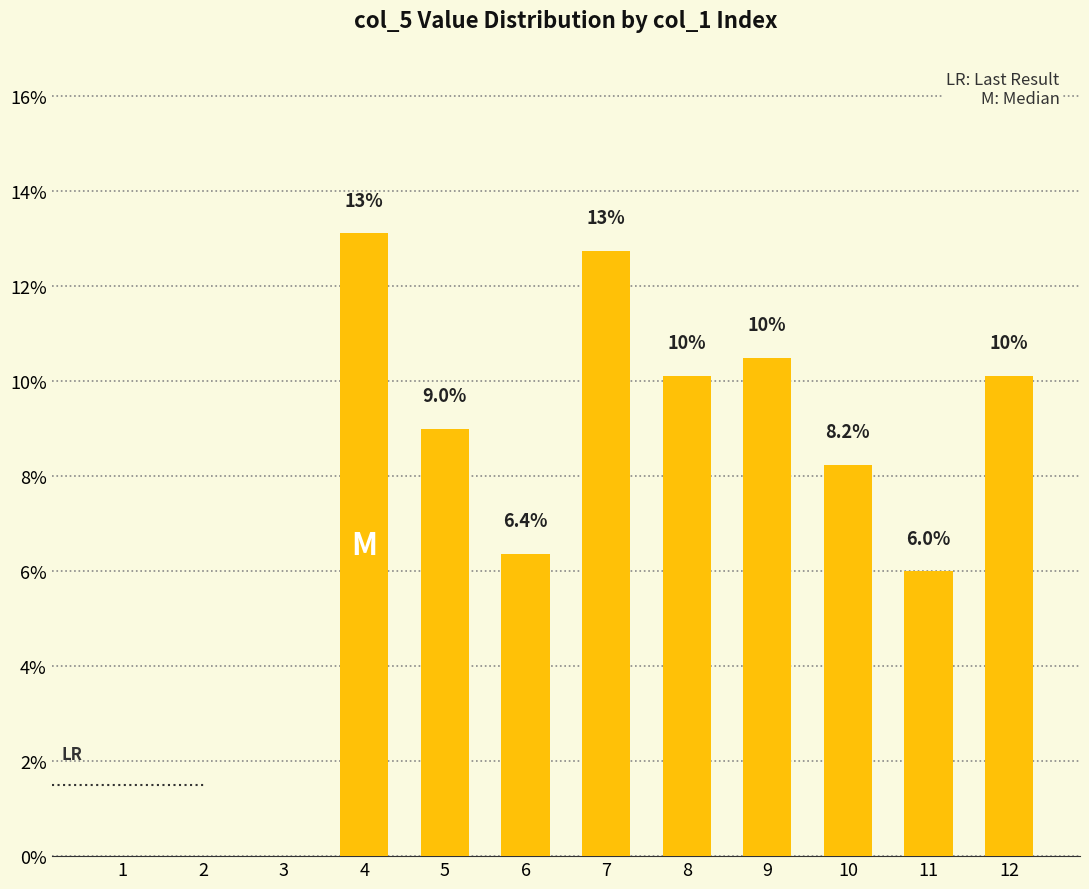

What is the maximum value shown in the chart?

13.1